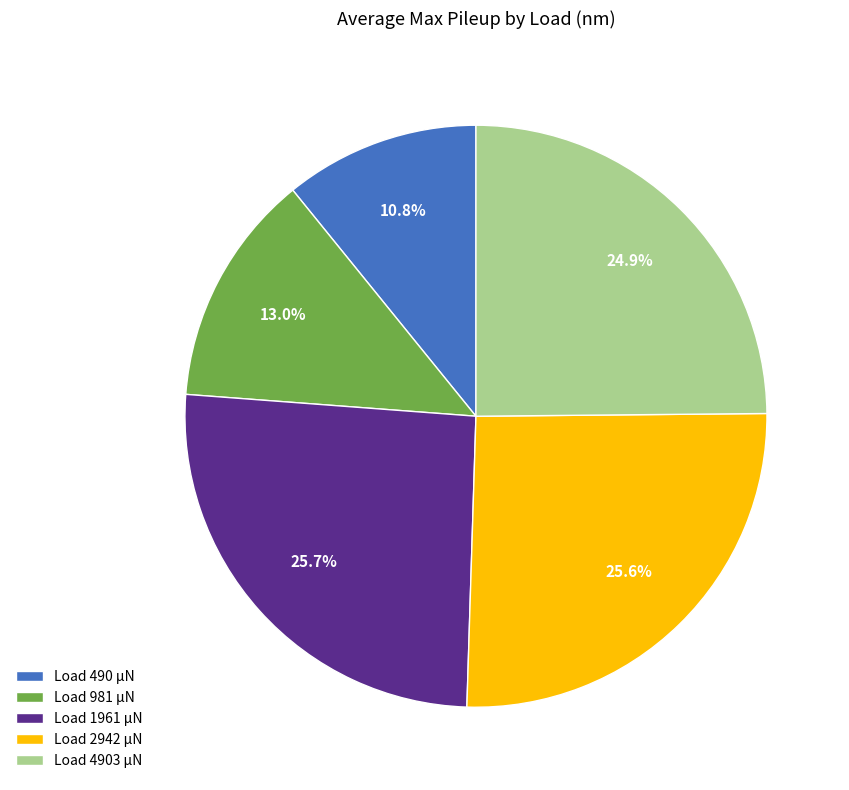

How many slices are in this pie chart?

5